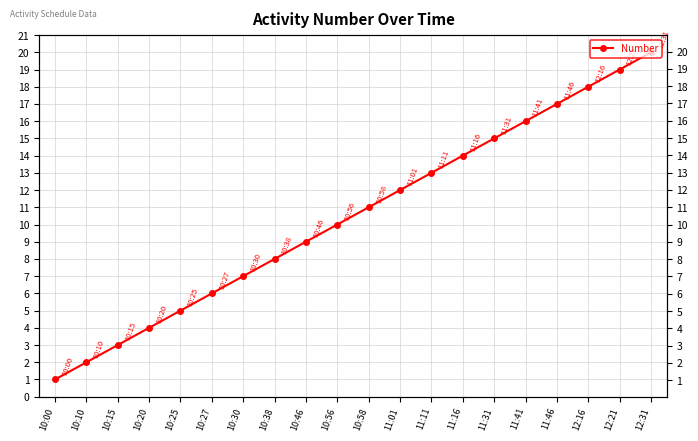

What is the sum of all values?

210